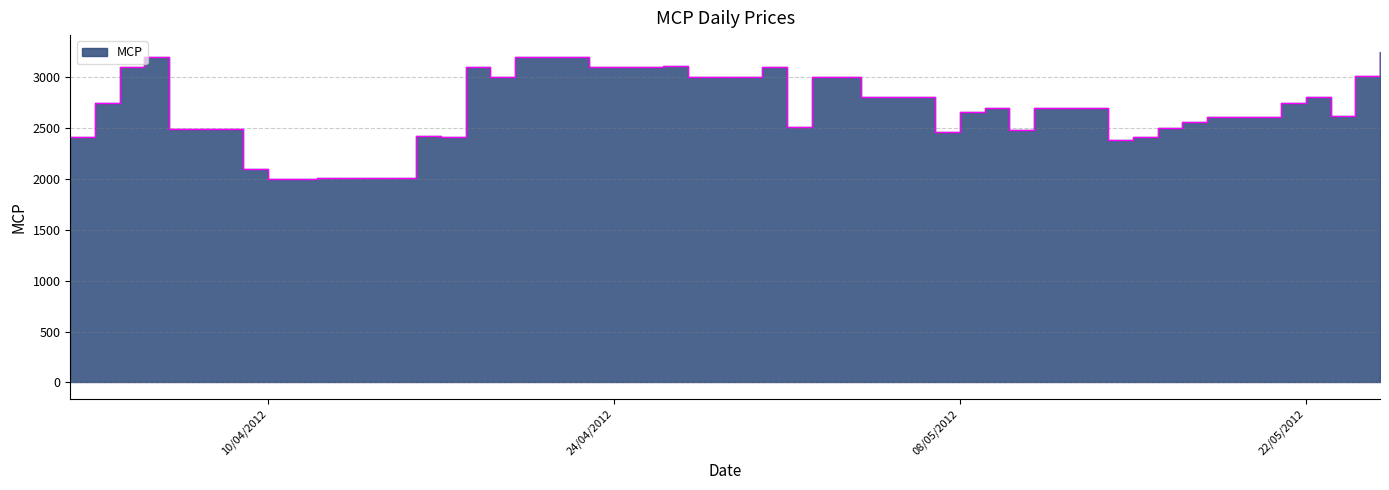

Which label corresponds to the smallest value in the chart?

10/04/2012